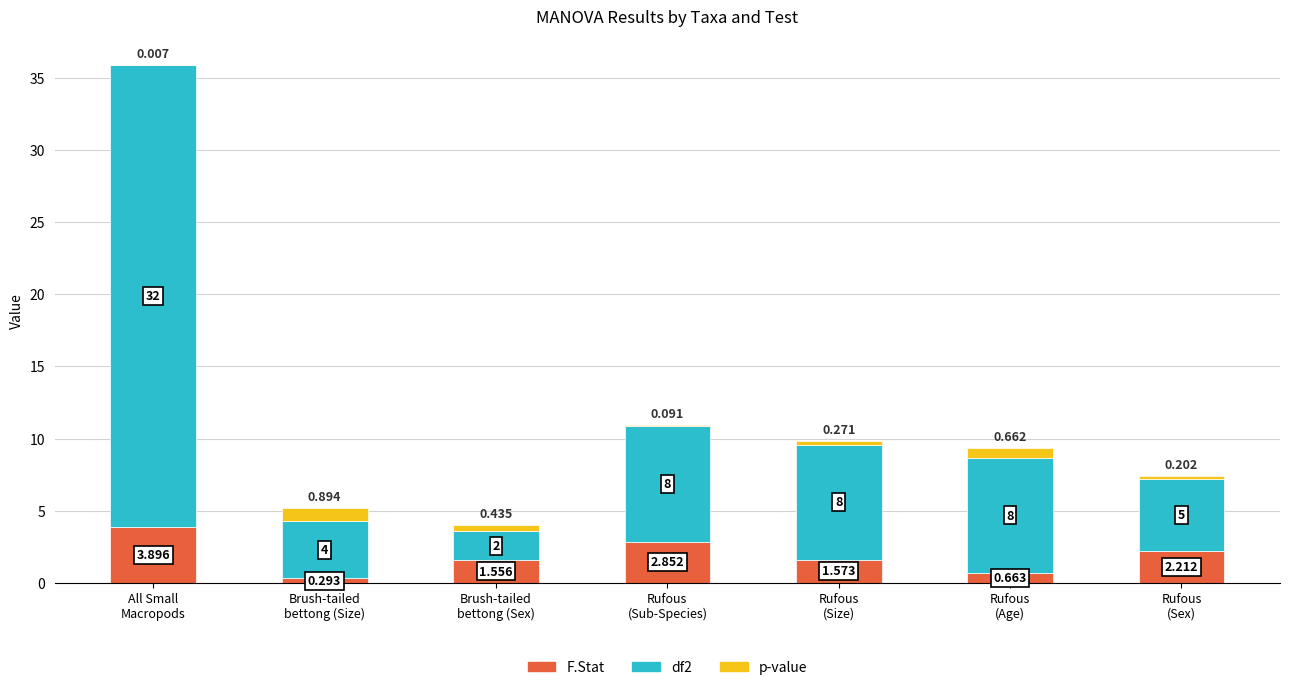

Are the bars grouped side by side (vs. stacked)?

No